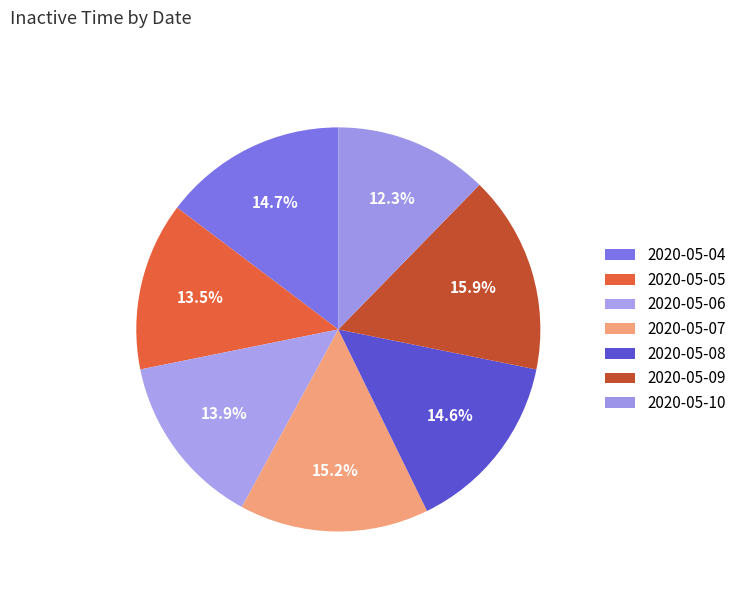

Rank the categories by value from lowest to highest.

2020-05-10, 2020-05-05, 2020-05-06, 2020-05-08, 2020-05-04, 2020-05-07, 2020-05-09